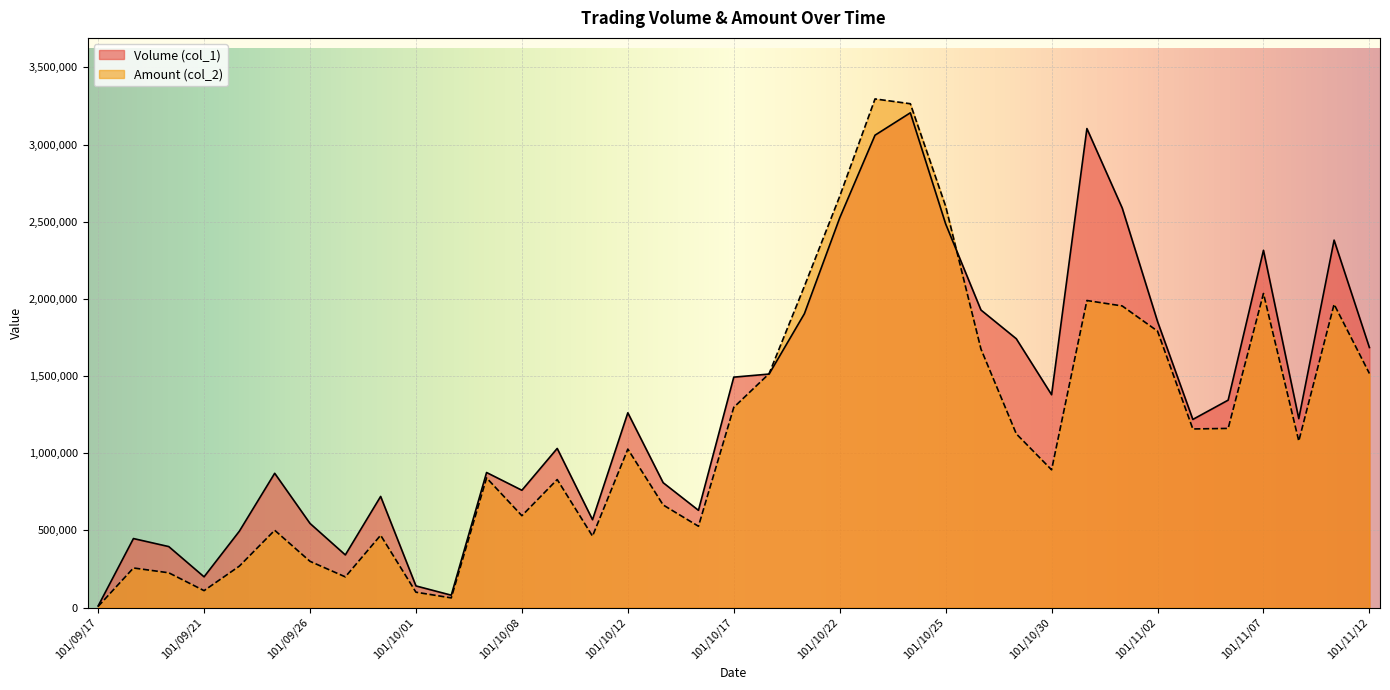

How many times do Volume (col_1) and Amount (col_2) cross each other?

2